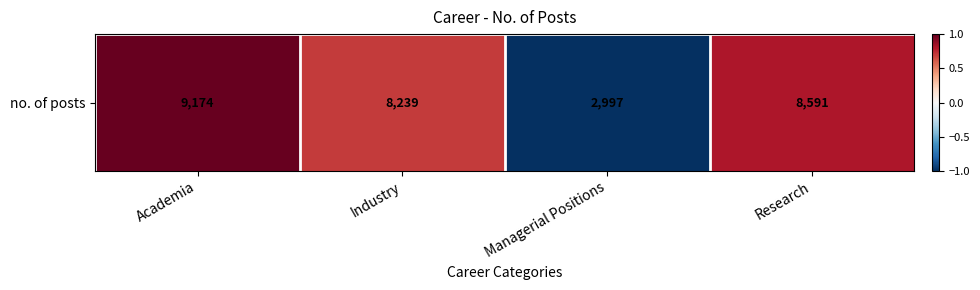

Between Academia and Industry, which is larger?

Academia